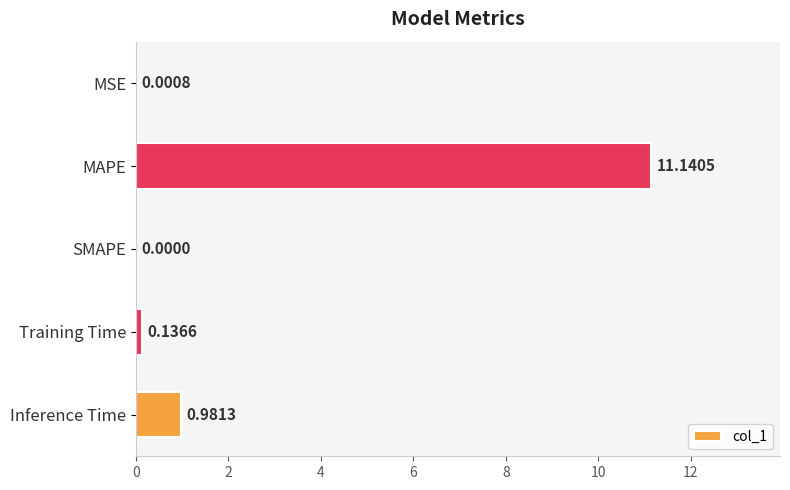

What is the sum of all values?

12.3